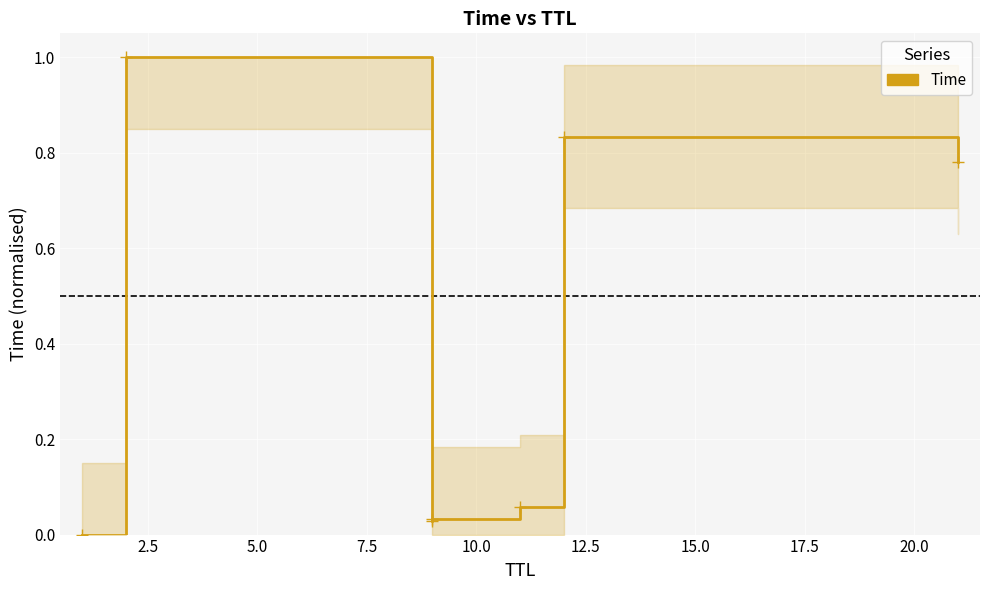

How many points are lower than both their immediate neighbors (excluding endpoints)?

1